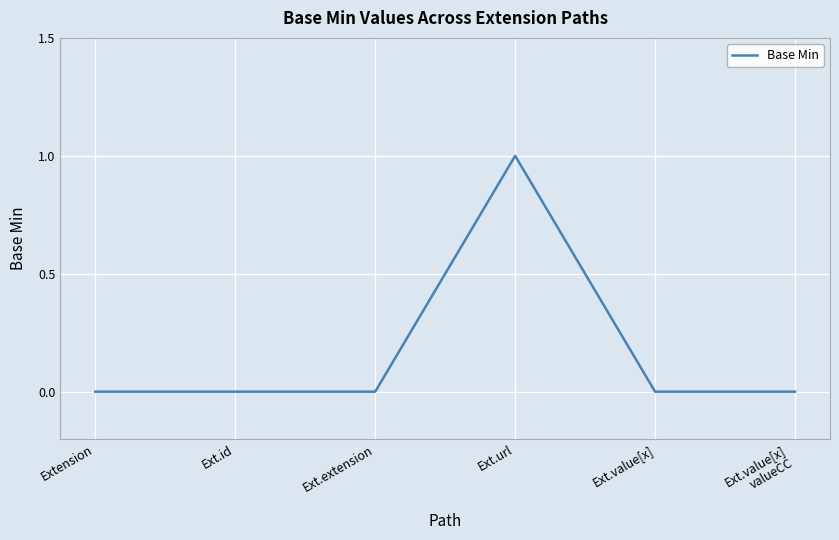

What is the difference between the values at Ext.value[x] and Ext.url?

1